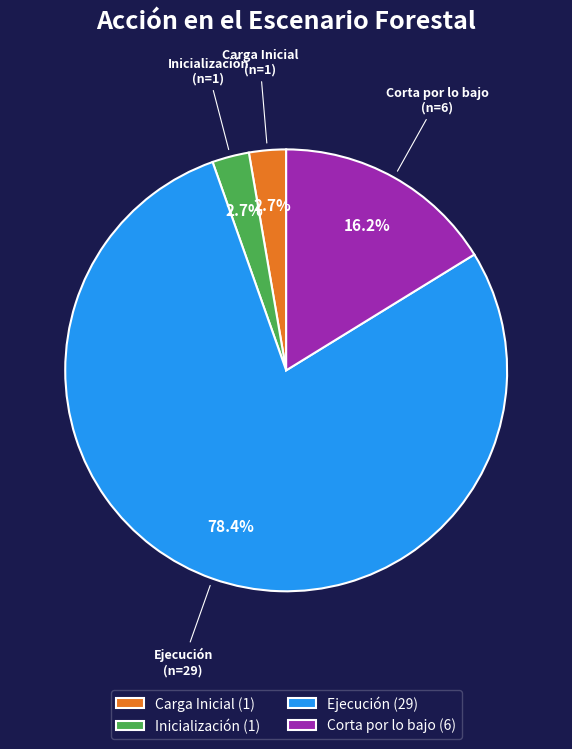

What percentage is NOT represented by Carga Inicial (1)?

97.3%